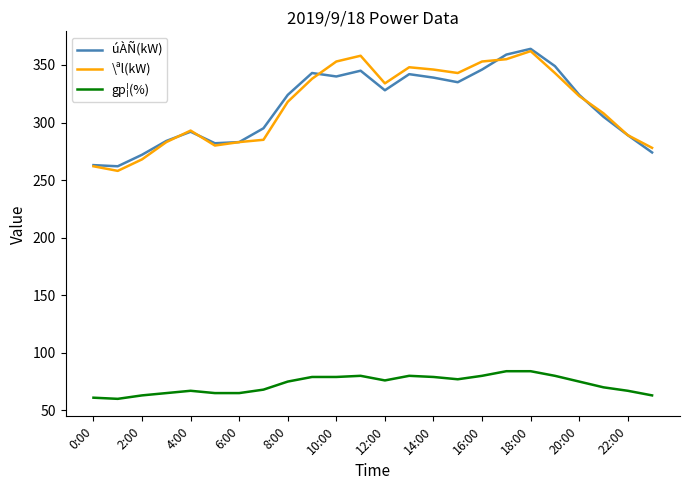

What is the minimum value for úÀÑ(kW)?

262